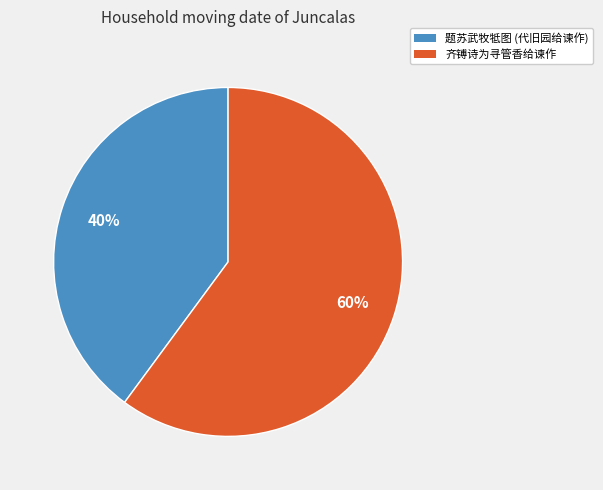

To the nearest percent, what is the average slice percentage?

50%